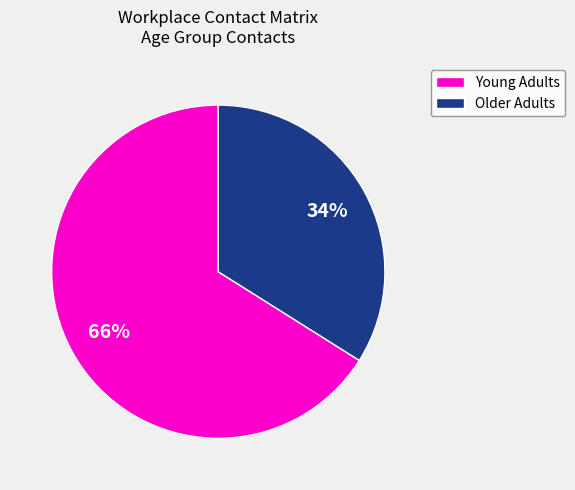

Count the number of slices in the pie.

2